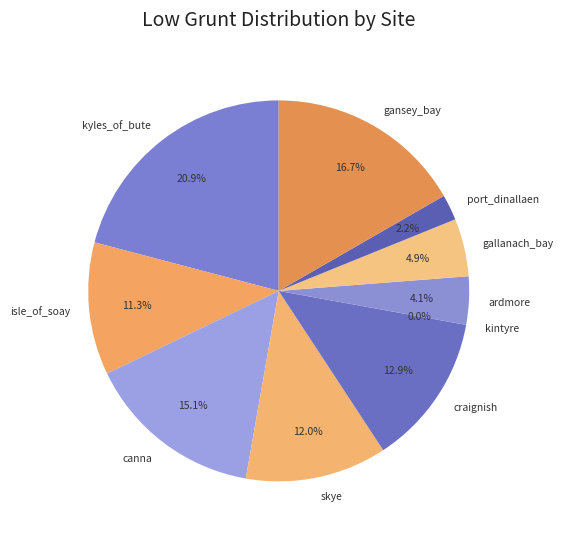

True or false: skye accounts for 12% of the total.

True